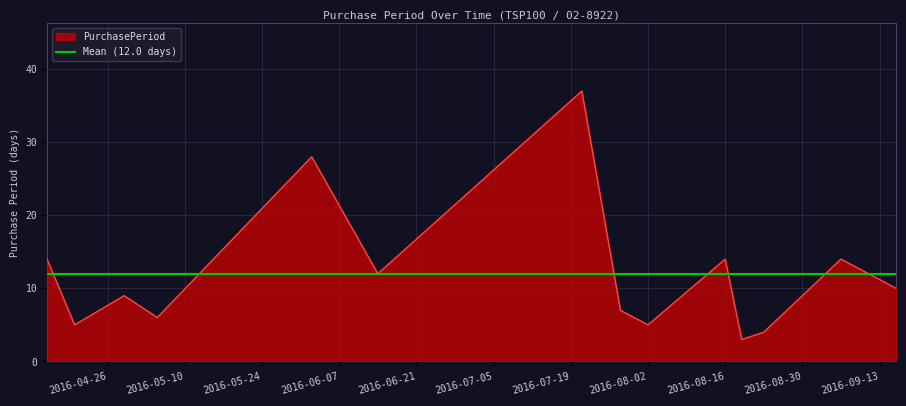

What position from the left is 2016-08-19?

11